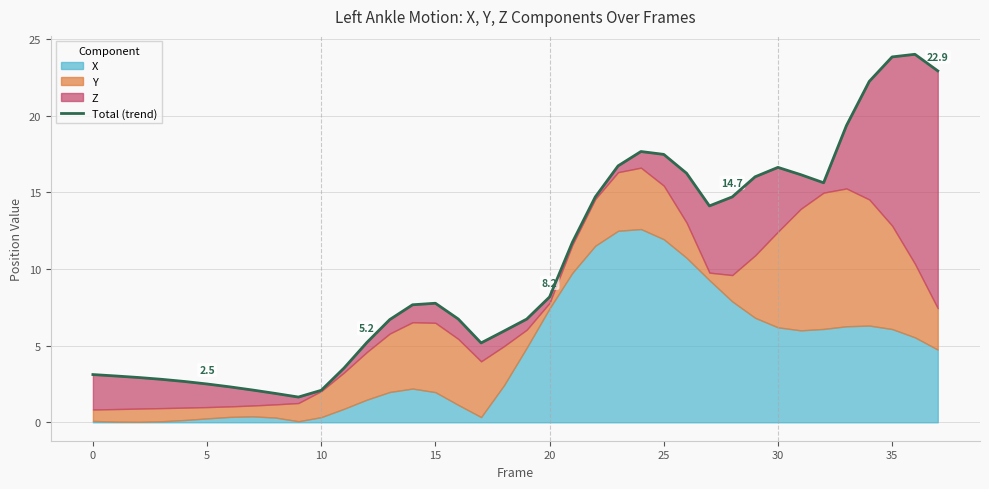

What is the approximate value at 22?

14.7